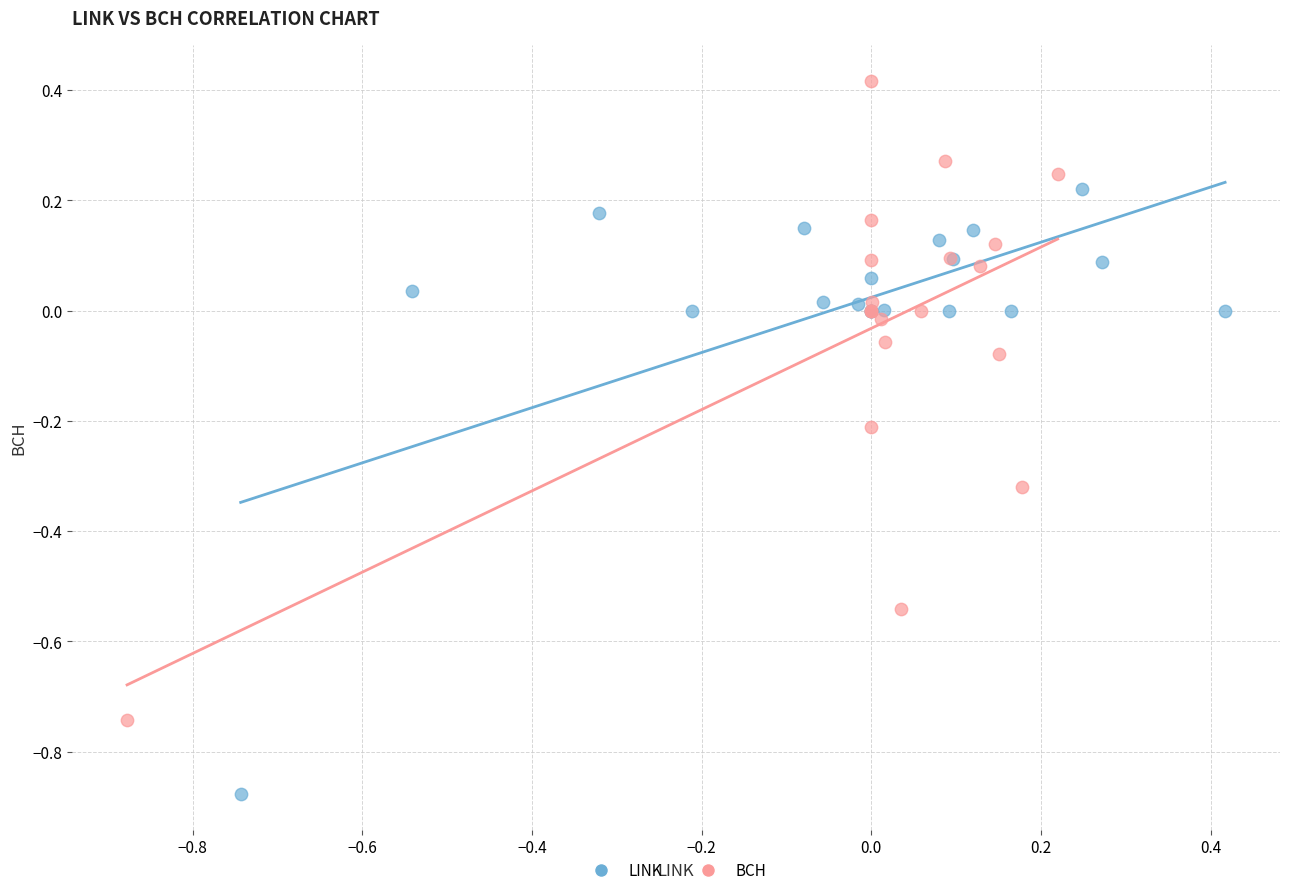

Which series reaches the maximum Y coordinate?

BCH